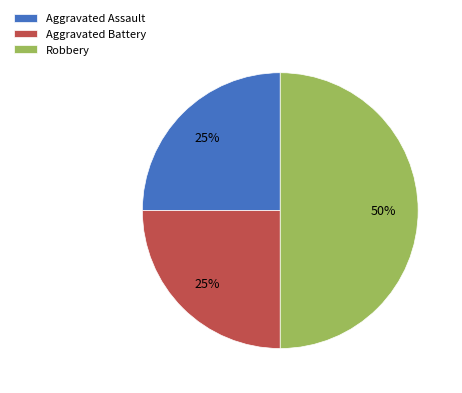

The Robbery slice represents 50% of the pie. True or false?

True